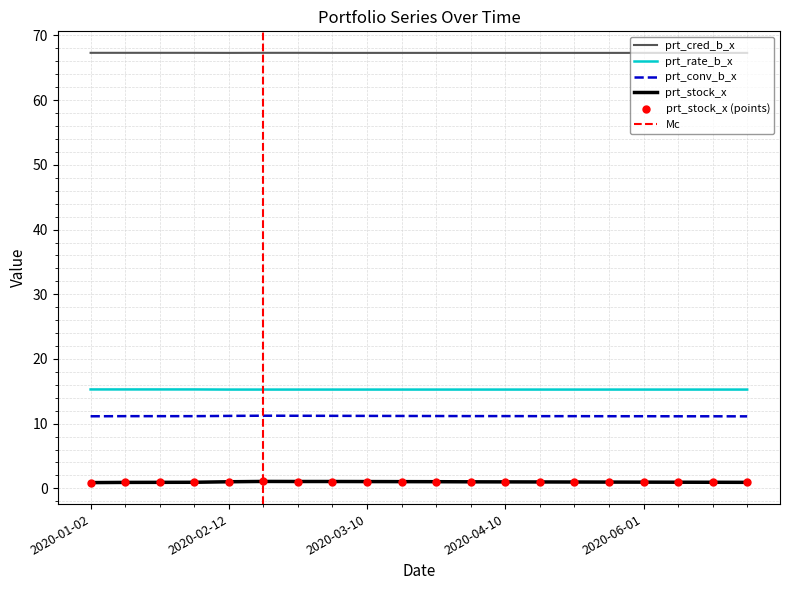

Which series has the widest spread of Y values?

prt_stock_x